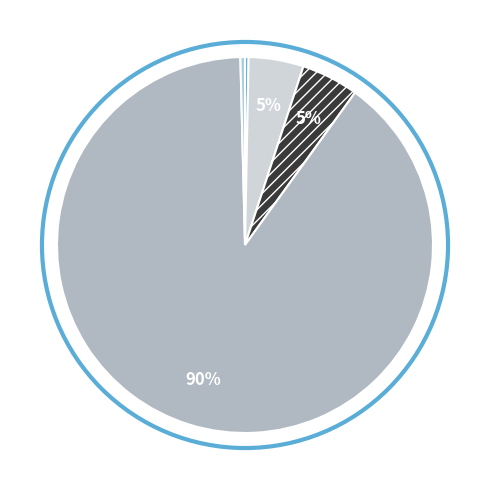

Count the number of slices in the pie.

5